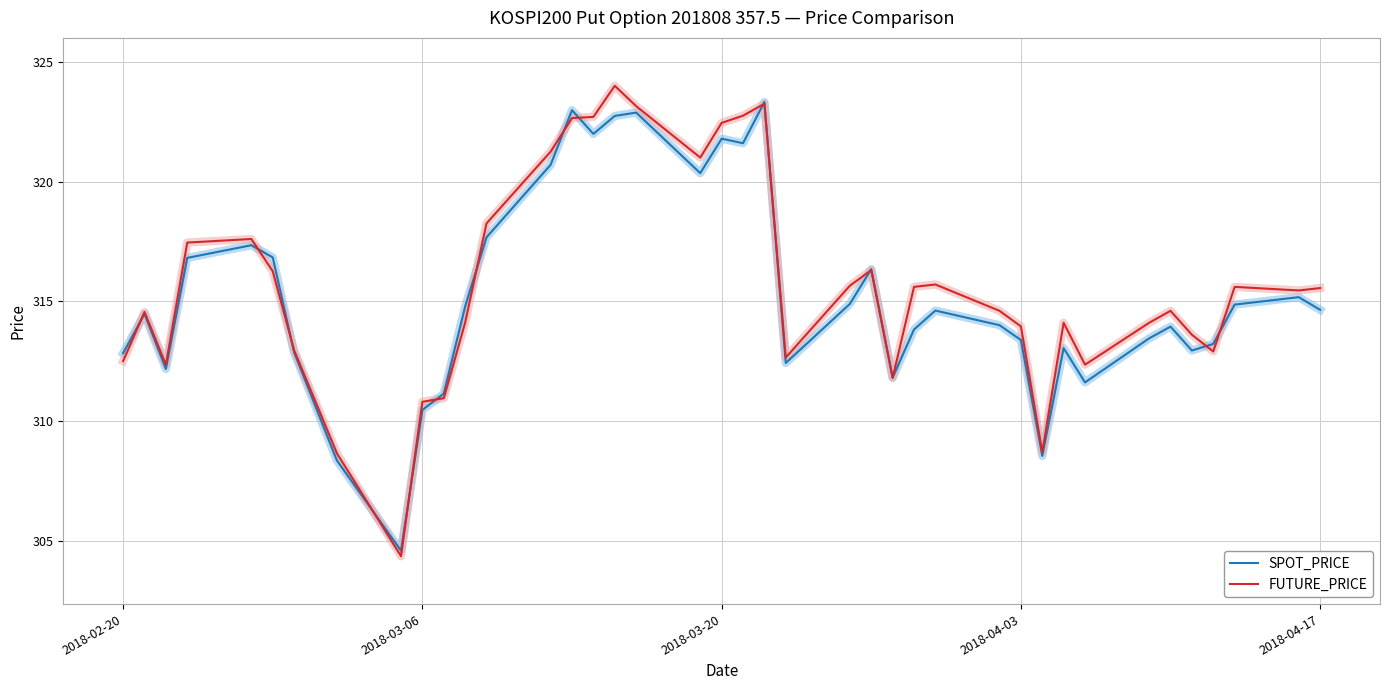

Which series has the largest range (max minus min)?

FUTURE_PRICE